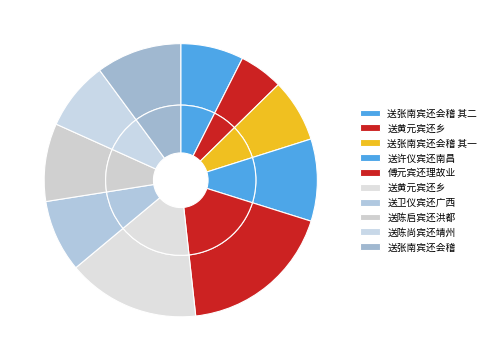

What percentage is the 送黄元宾还乡 slice, to the nearest percent?

5%